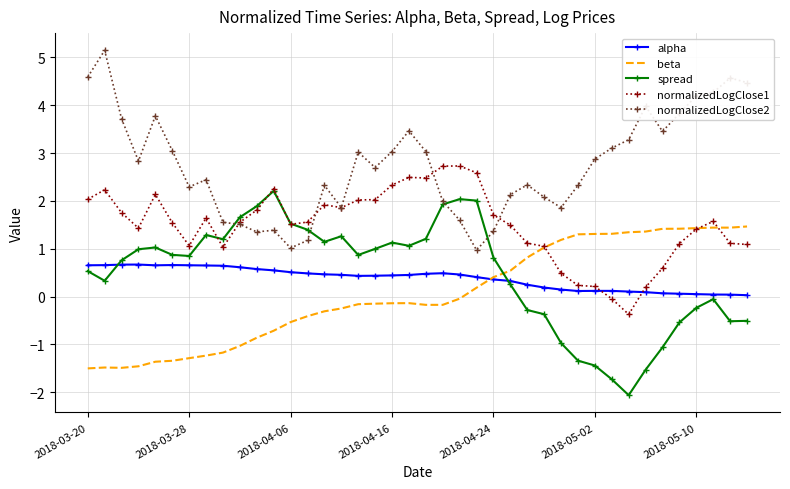

What is the maximum value for beta?

1.5